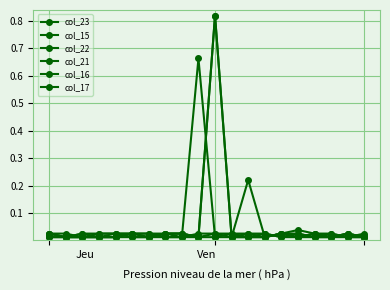

Which series has the largest total across all categories?

col_22